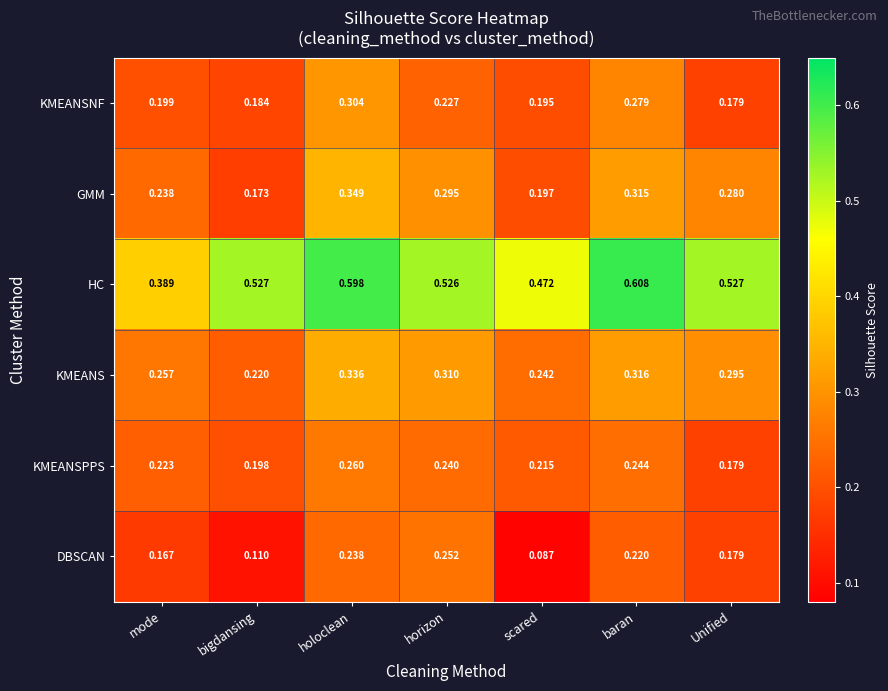

At baran, list the series in order from smallest to largest.

DBSCAN, KMEANSPPS, KMEANSNF, GMM, KMEANS, HC